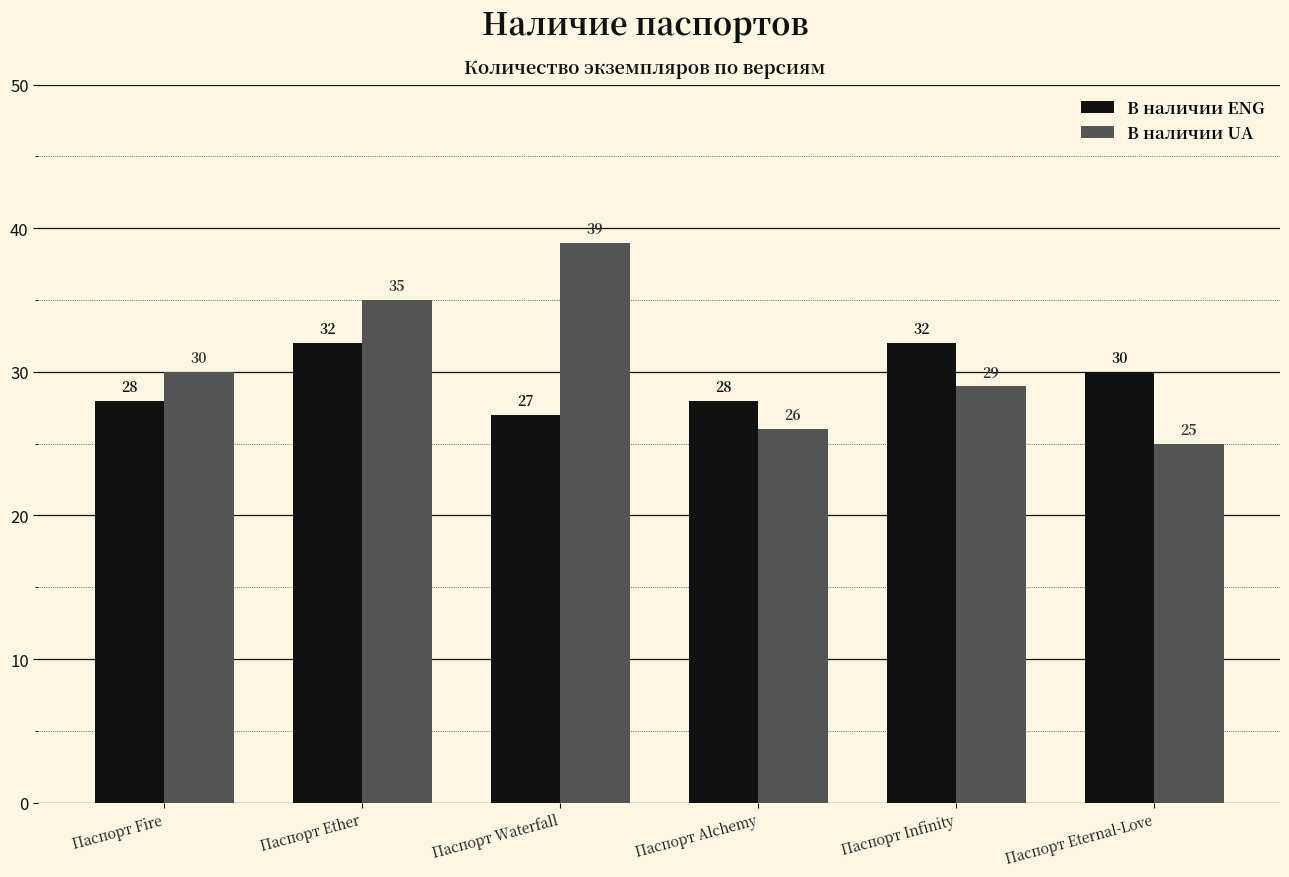

What is the average value of the В наличии ENG series?

30